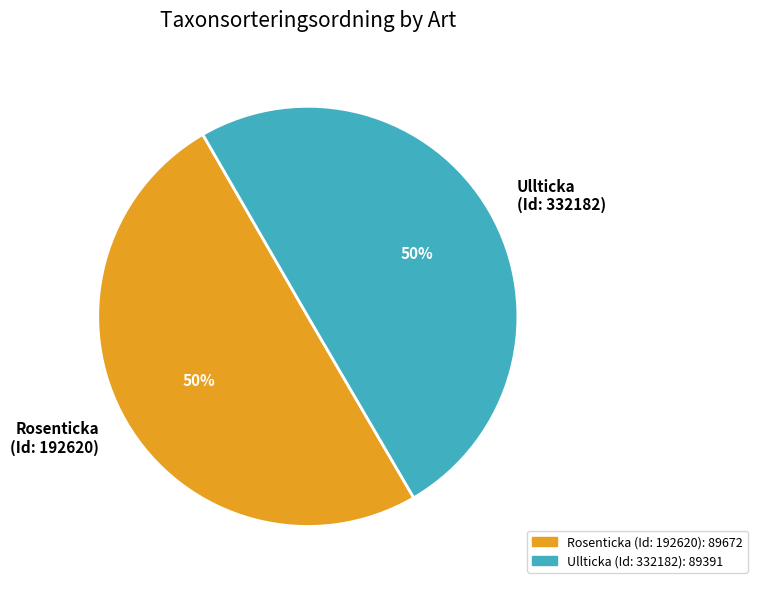

To the nearest percent, what is the combined percentage of Ullticka (Id: 332182) and Rosenticka (Id: 192620)?

100%